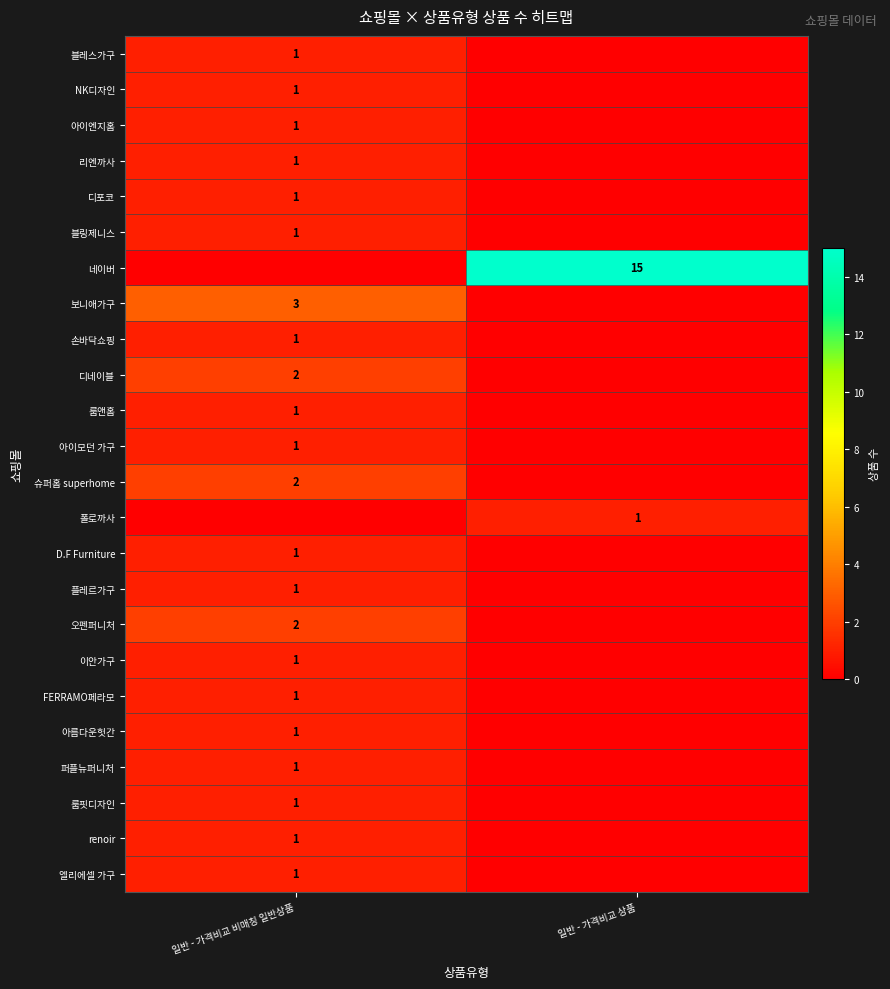

Is it true that NK디자인 equals 1 at 일반 - 가격비교 비매칭 일반상품?

True